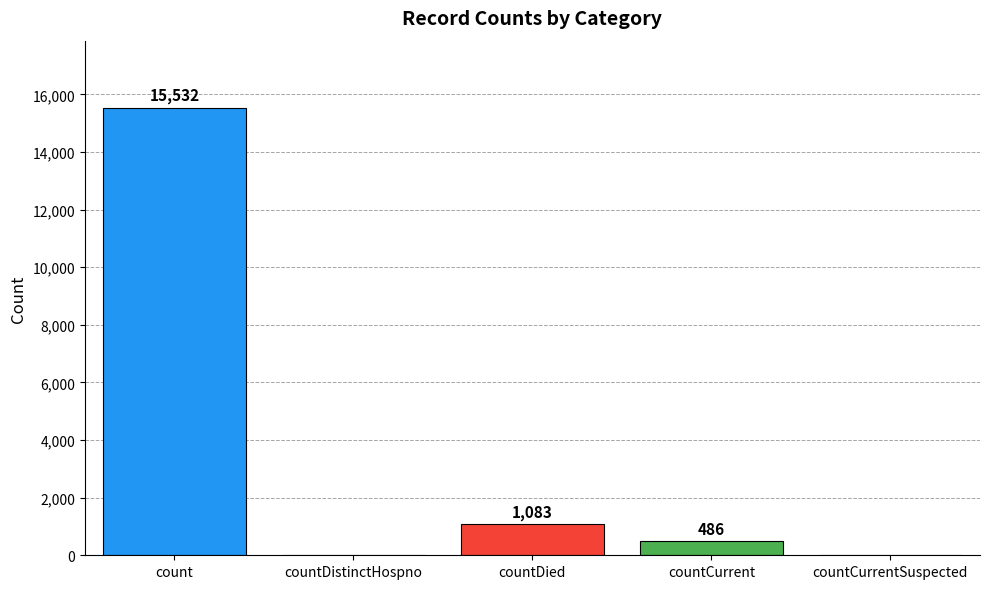

Between countDied and countCurrent, which is larger?

countDied